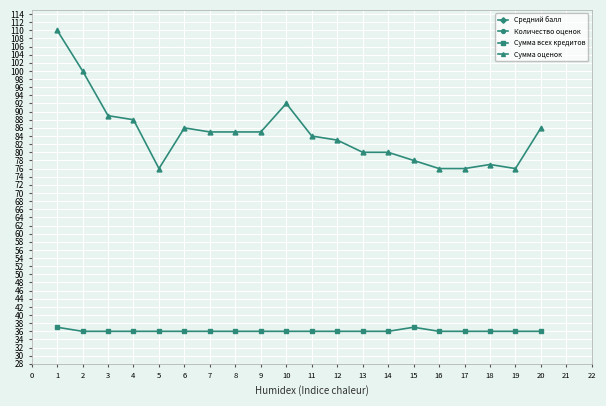

The Сумма оценок series shows 100 at 2. True or false?

True